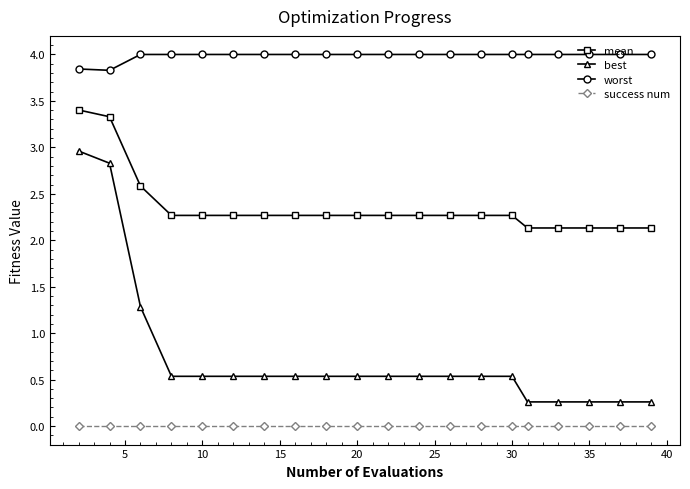

True or false: worst and success num intersect in this chart.

False